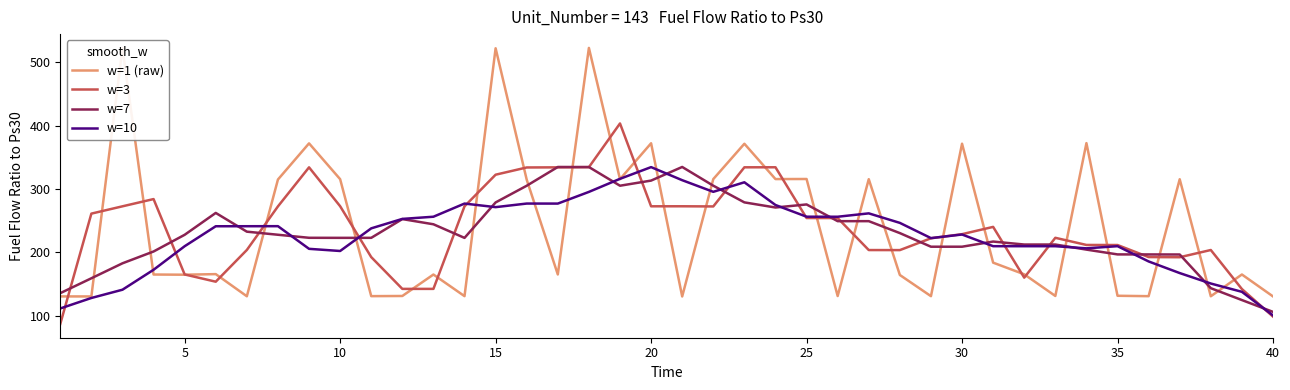

Which series has the largest range (max minus min)?

w=1 (raw)